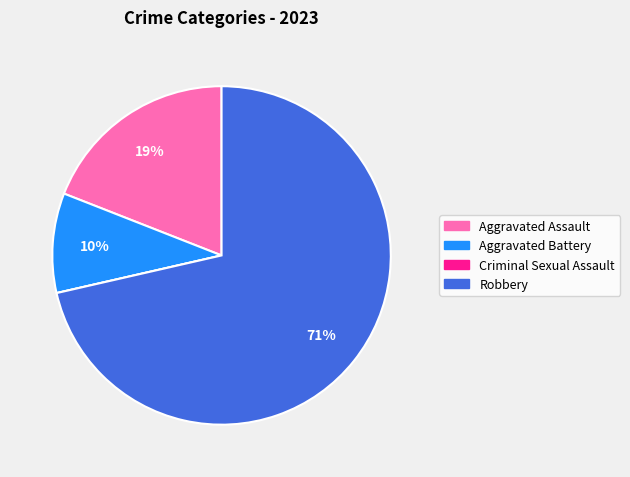

To the nearest percent, what is the difference between the largest and smallest slice percentages?

71%